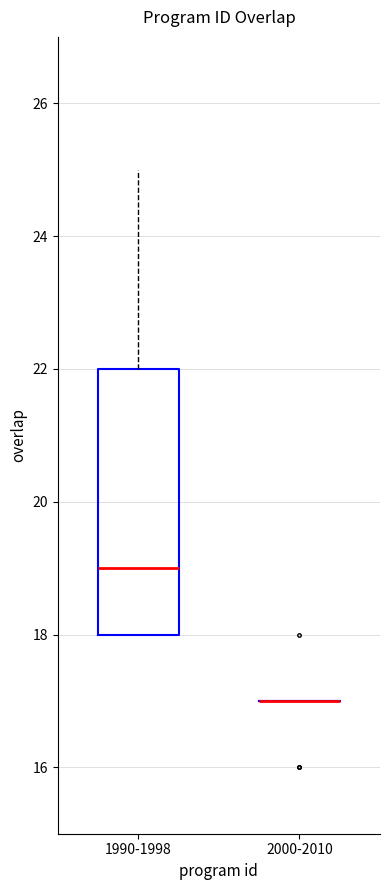

Reading left to right, read every box against the y-axis: the position of its median line, the range the box covers, and the ends of its whiskers. The values are not printed on the chart, so give them approximately, as read against the axis.

1990-1998: median 19, box 18 to 22, whiskers 18 to 25
2000-2010: box collapsed to a line at 17, whiskers 17 to 17